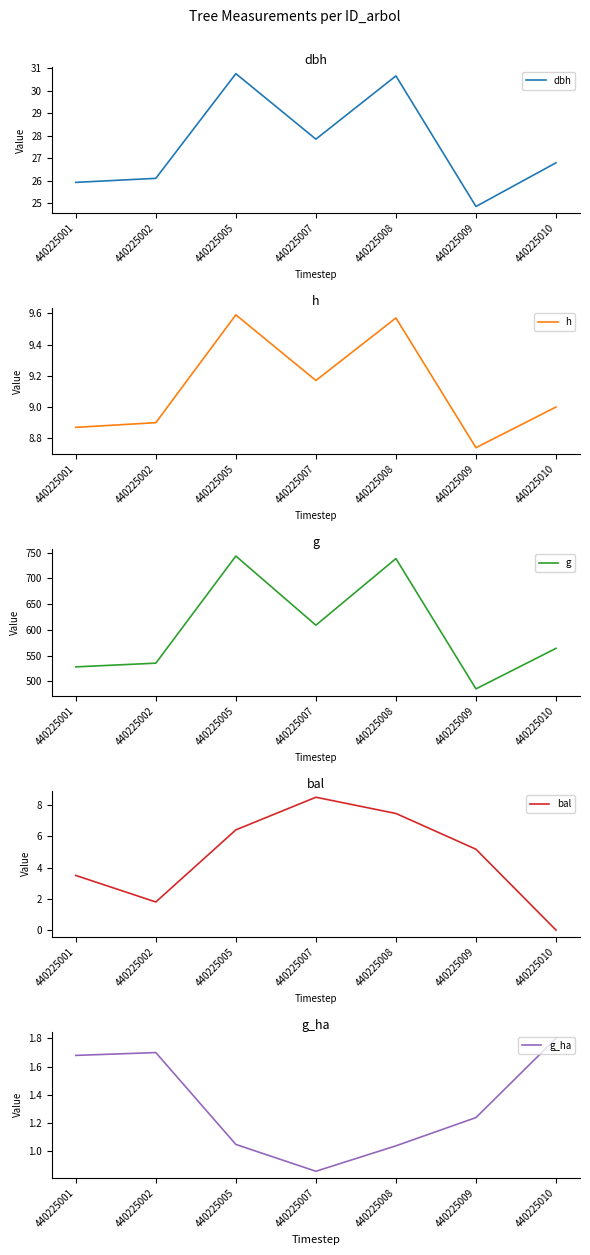

What is the difference between the second highest and minimum values in the g series?

252.8